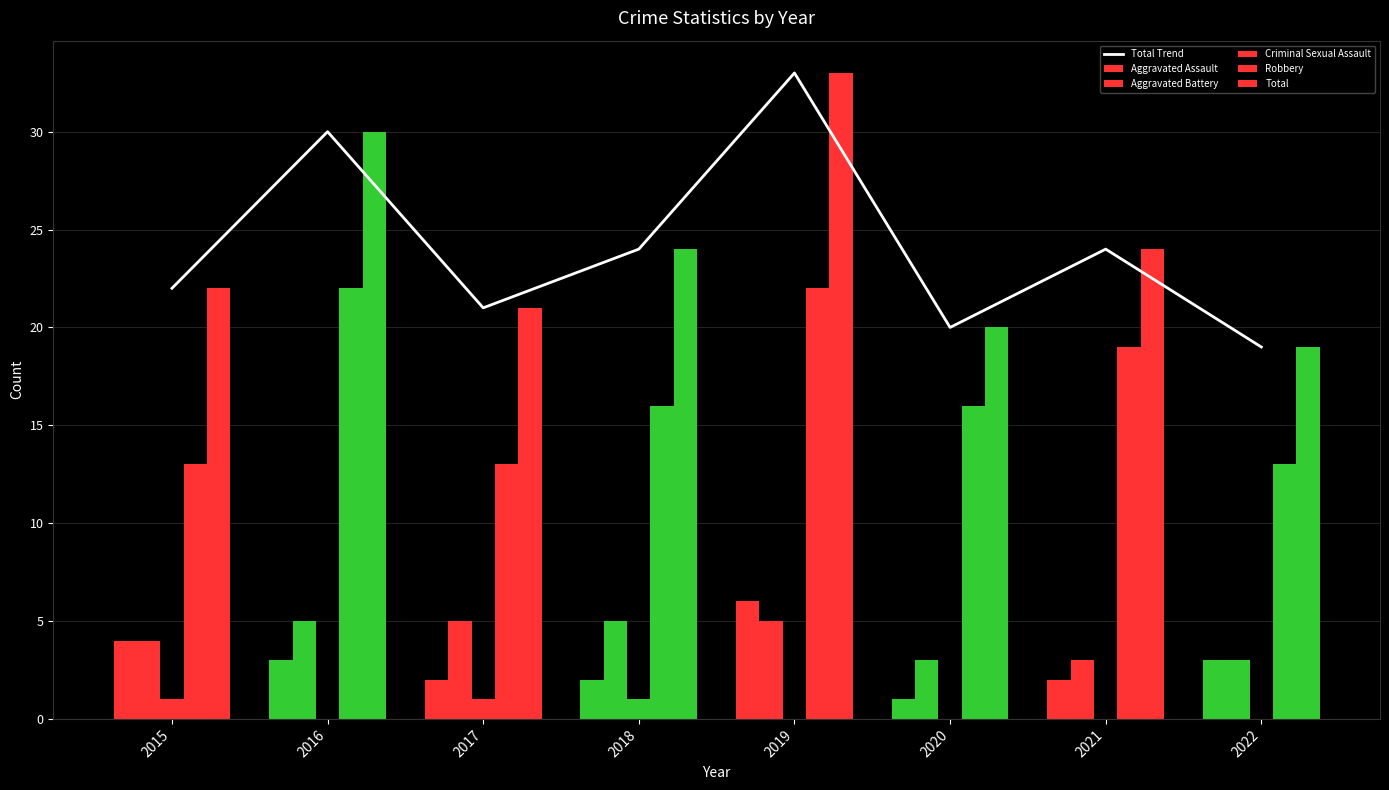

Reading left to right, what are all the values shown in this chart?

Total Trend: 2015=22	2016=30	2017=21	2018=24	2019=33	2020=20	2021=24	2022=19
Aggravated Assault: 2015=4	2016=3	2017=2	2018=2	2019=6	2020=1	2021=2	2022=3
Aggravated Battery: 2015=4	2016=5	2017=5	2018=5	2019=5	2020=3	2021=3	2022=3
Criminal Sexual Assault: 2015=1	2016=0	2017=1	2018=1	2019=0	2020=0	2021=0	2022=0
Robbery: 2015=13	2016=22	2017=13	2018=16	2019=22	2020=16	2021=19	2022=13
Total: 2015=22	2016=30	2017=21	2018=24	2019=33	2020=20	2021=24	2022=19